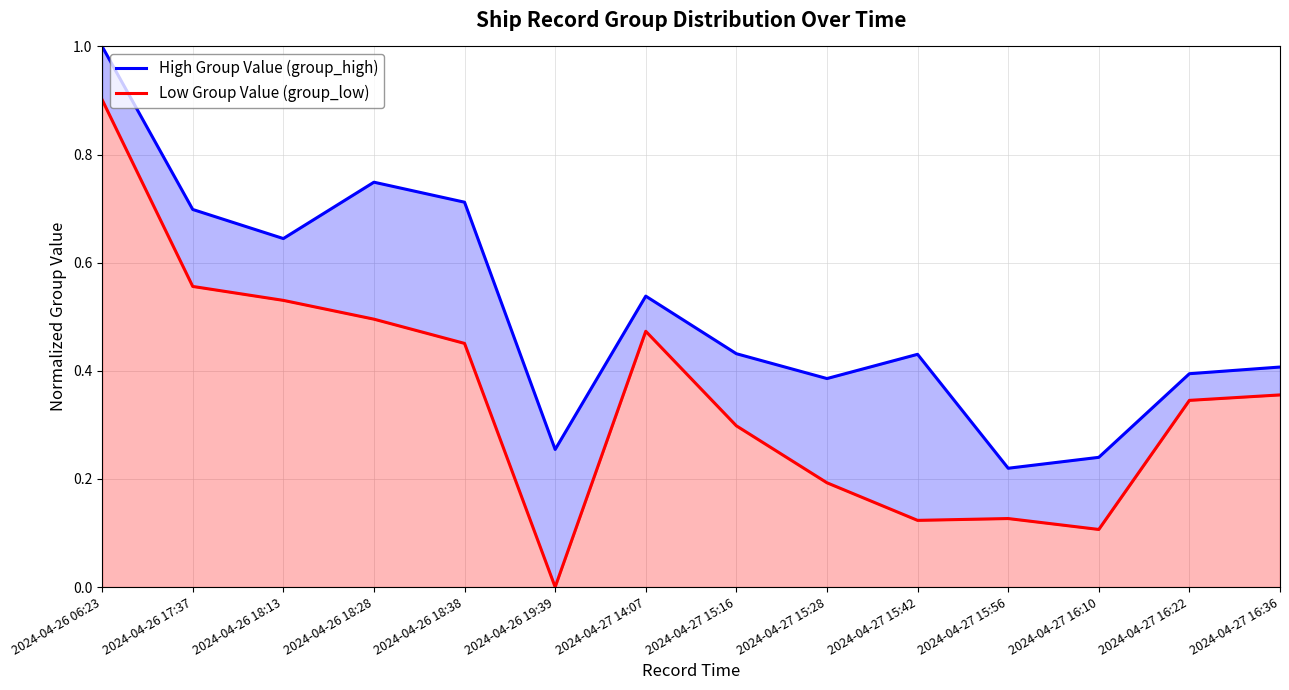

How many High Group Value (group_high) values are between 0 and 1?

14